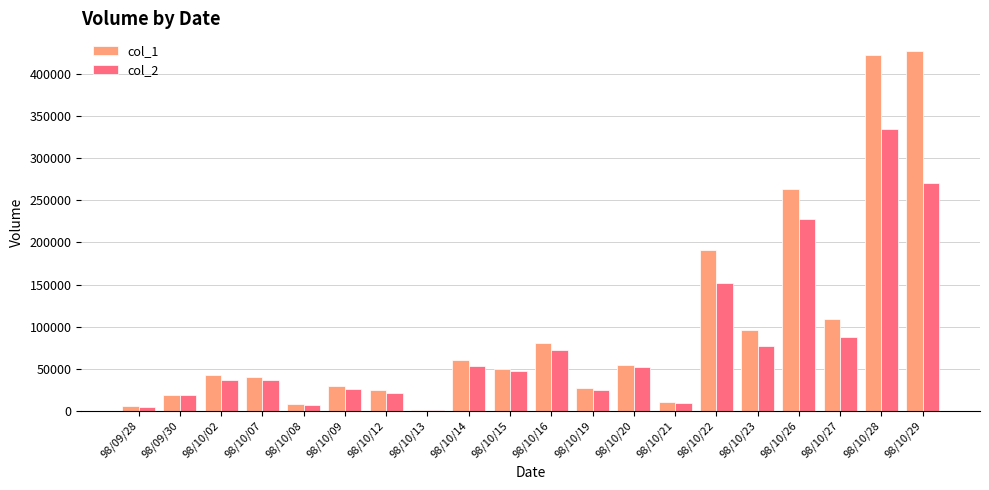

Between 98/10/15 and 98/10/22, which series saw the biggest shift?

col_1